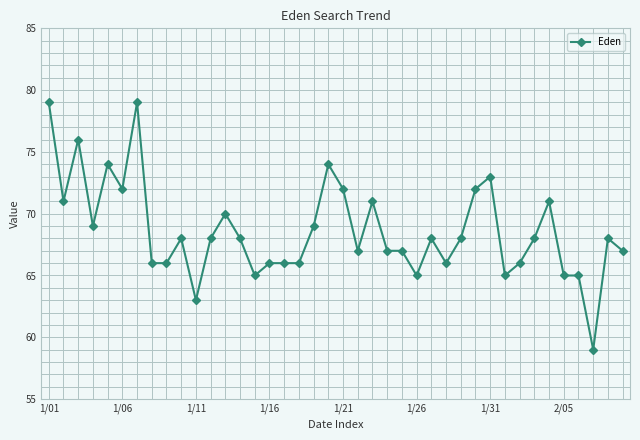

True or false: there are more than 0 points higher than both neighbors.

True